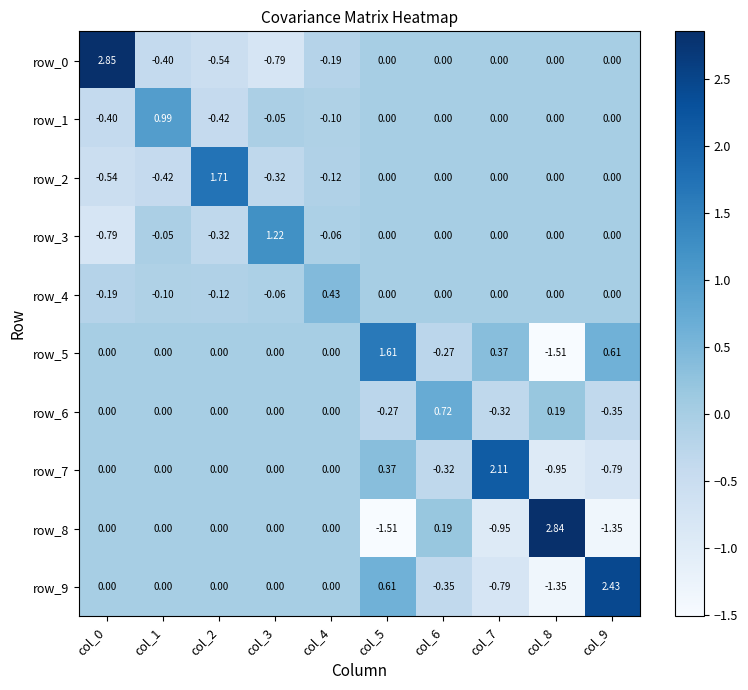

Is it true that row_2 equals -0.4 at col_1?

True